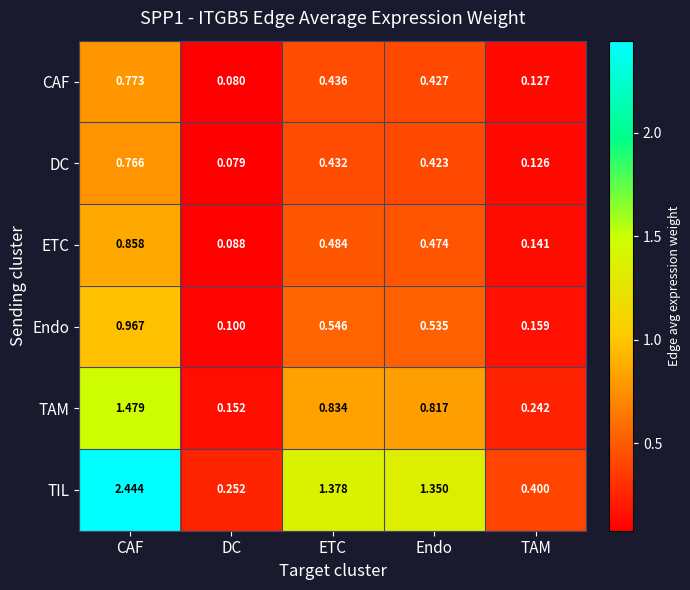

Which series changed the most between CAF and TAM?

TIL